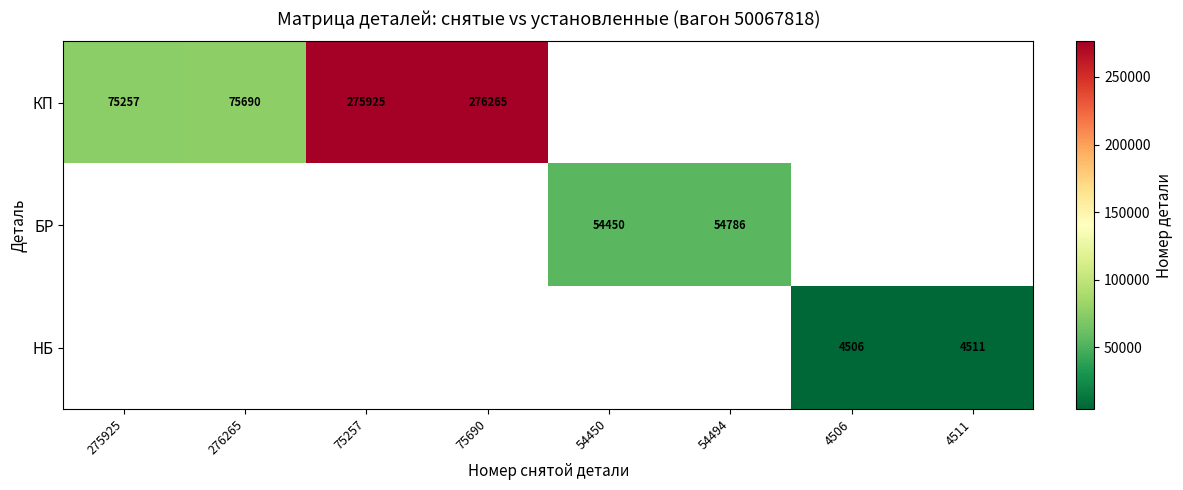

Which has a higher value, 54494 or 75690?

75690